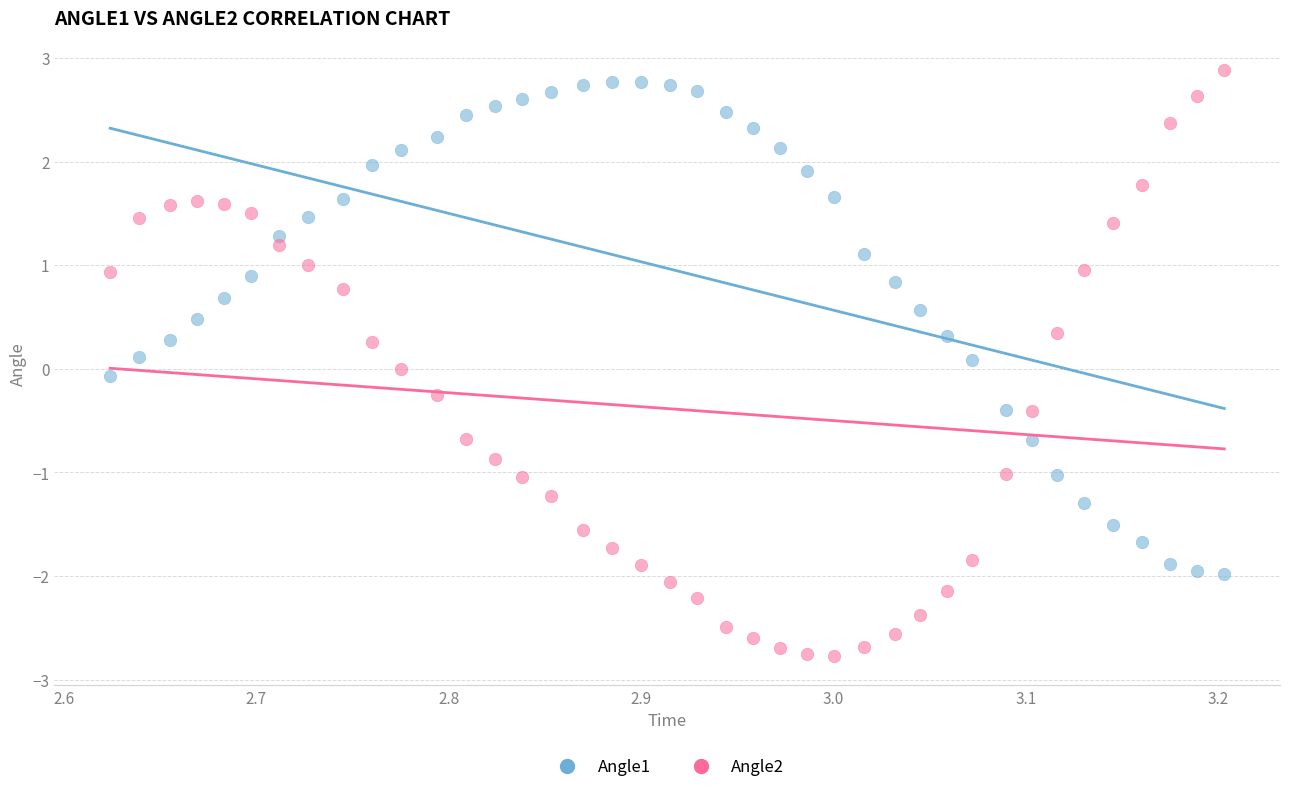

Across all data points, what is the range of X values (max minus min)?

0.6